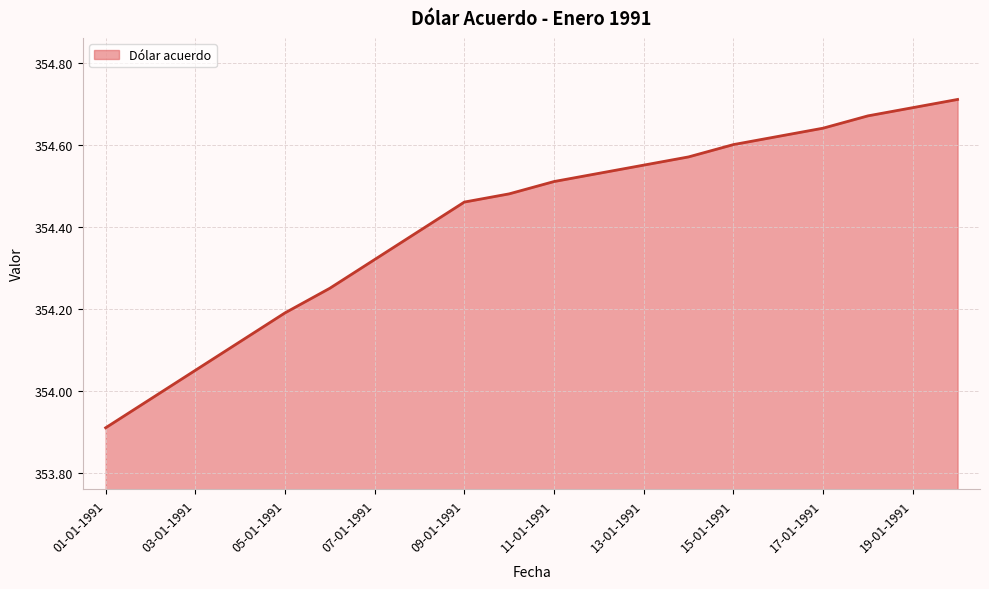

What is the smallest value displayed?

353.9